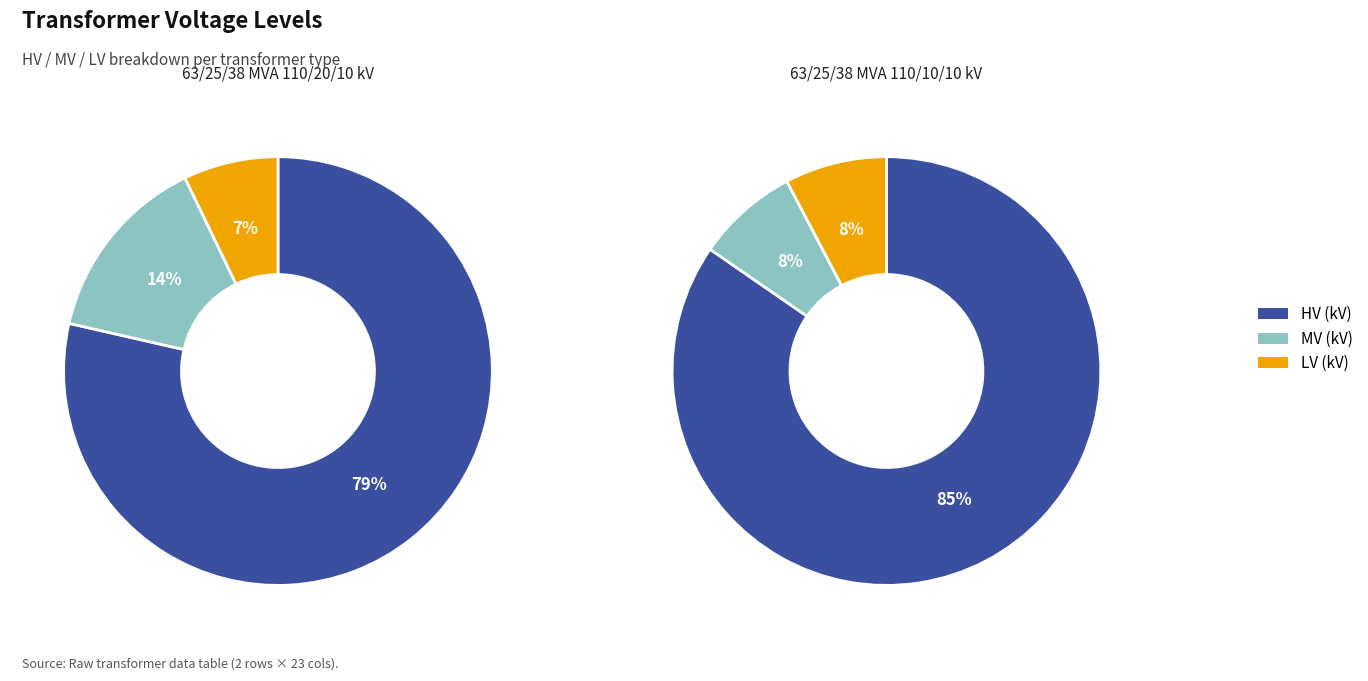

Is it true that 63/25/38 MVA 110/20/10 kV is 77% of the pie?

False